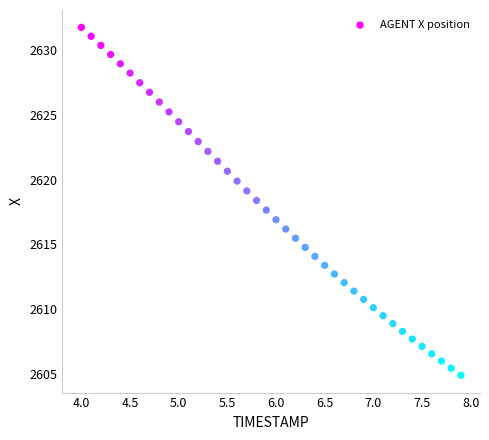

What is the range of X values (max minus min)?

3.9